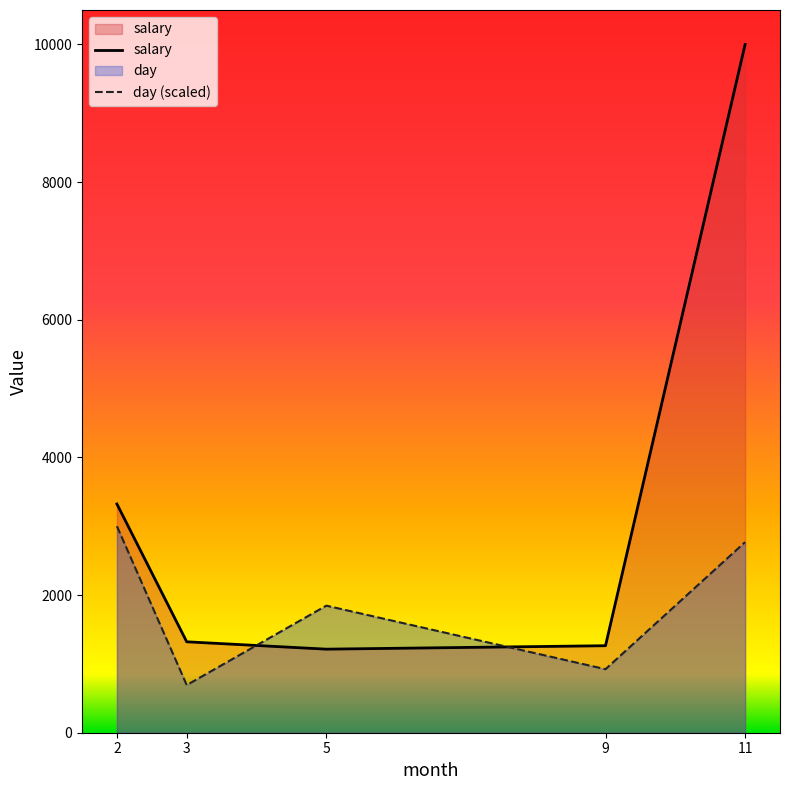

What is the spread (max minus min) of values at 9?

340.9